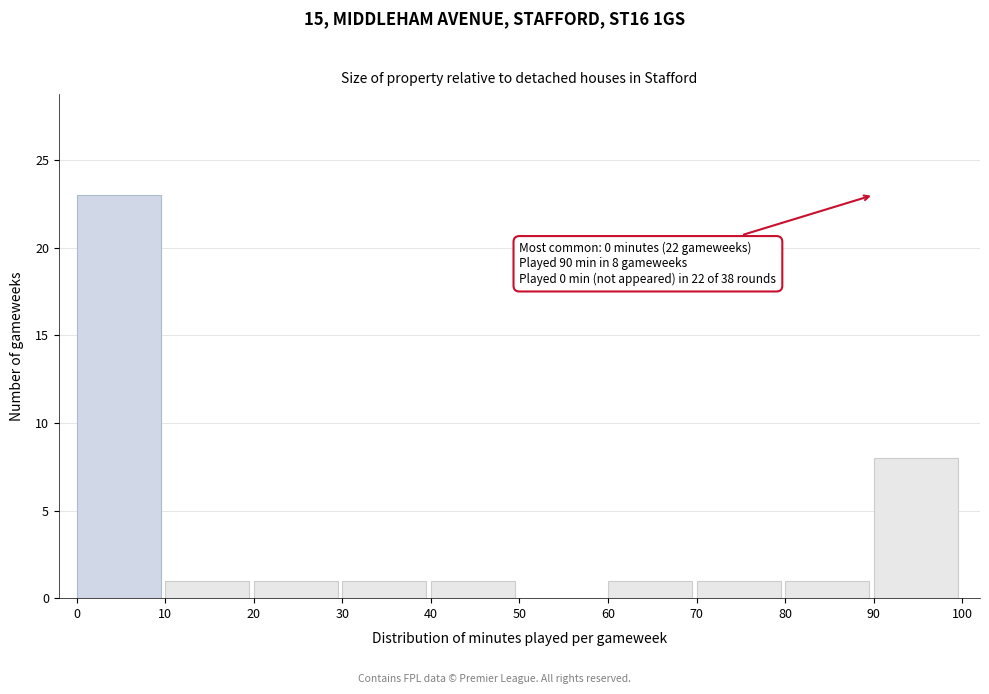

Over which range of the x-axis is the bar tallest?

0 to 10